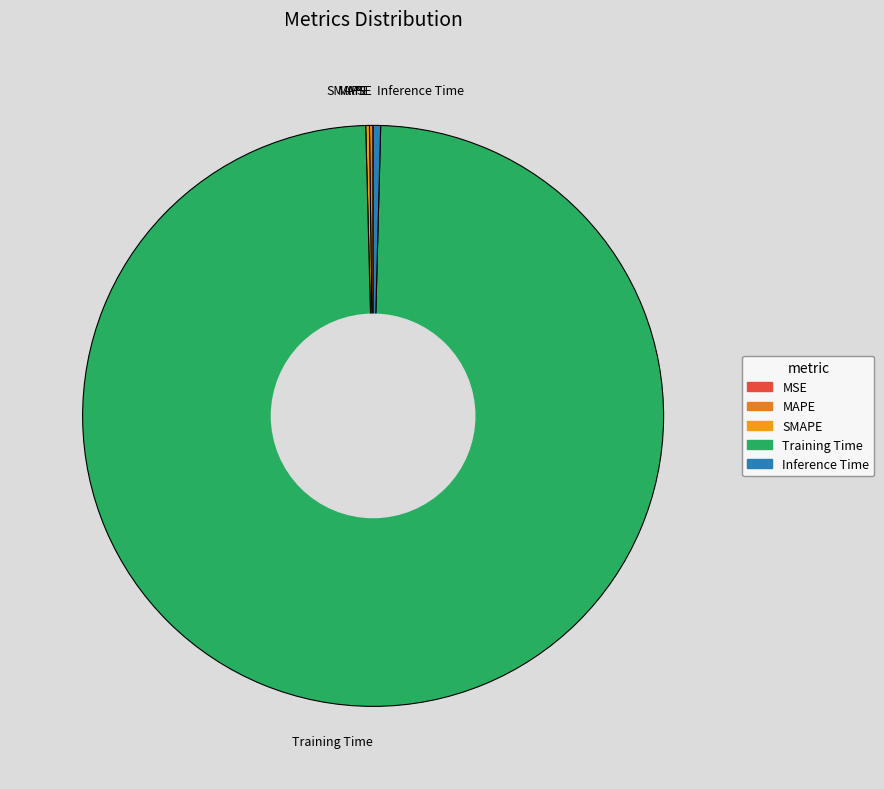

Between Inference Time and Training Time, which is larger?

Training Time